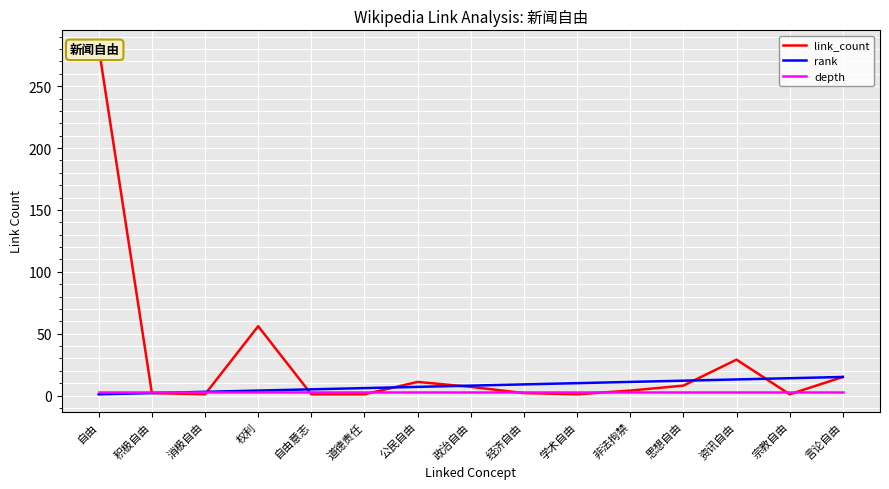

Count the number of categories in the chart.

15